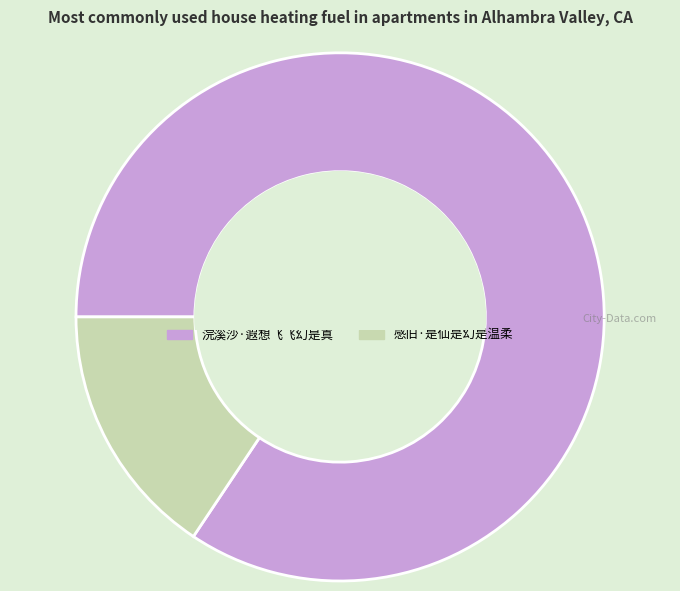

Rank the categories by value from highest to lowest.

浣溪沙·遐想飞飞幻是真, 感旧·是仙是幻是温柔